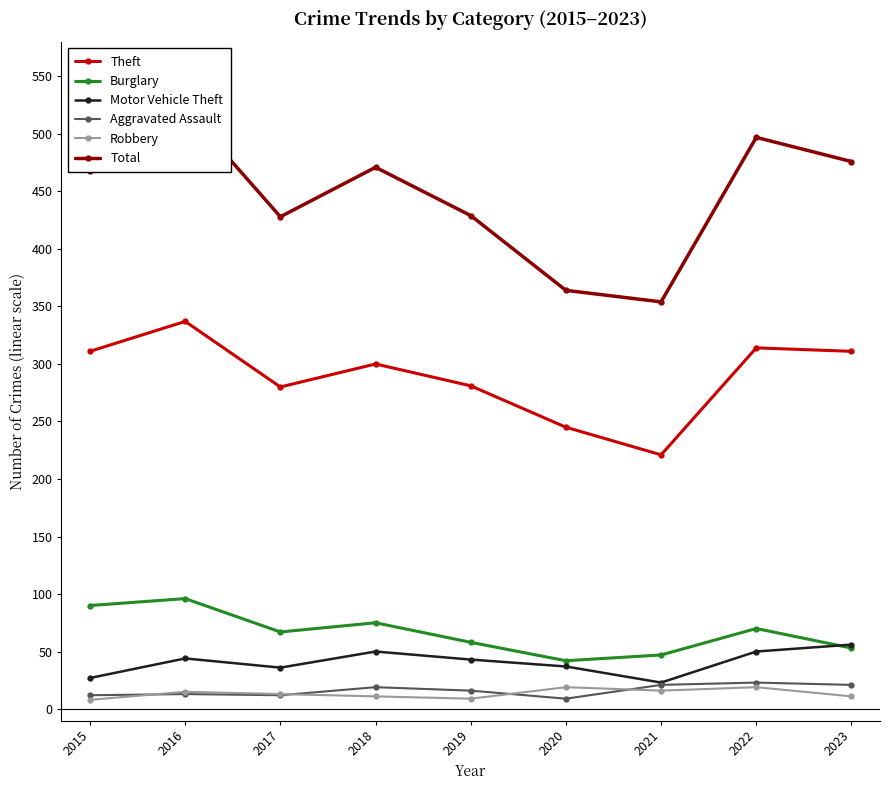

Is it true that Aggravated Assault equals 9 at 2016?

False